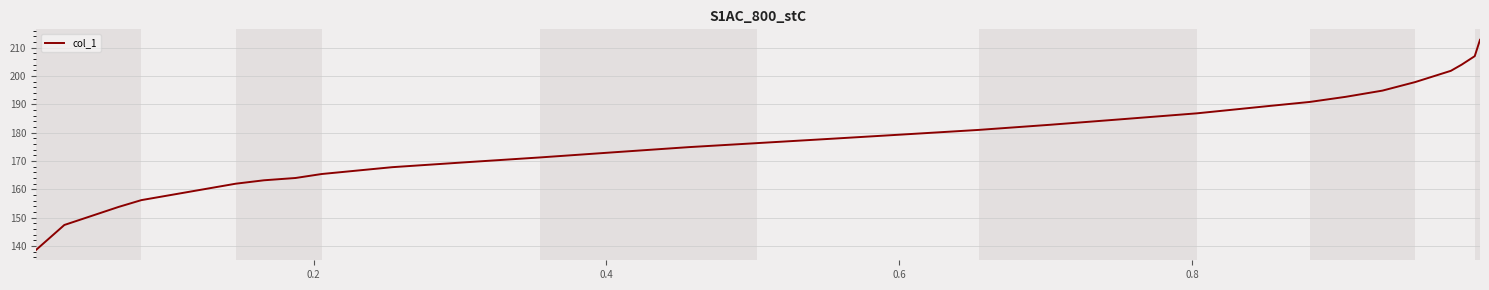

How many categories are shown in the chart?

32